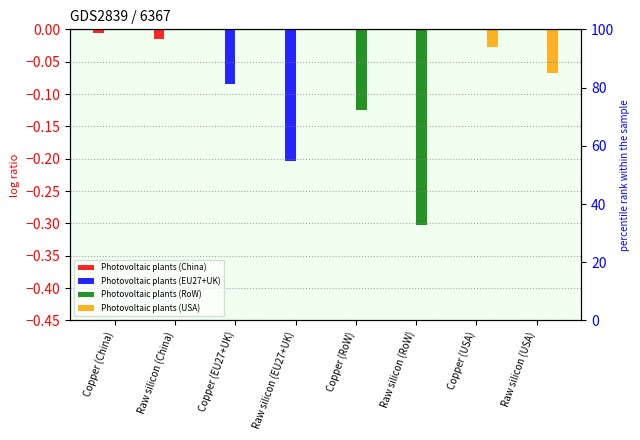

What is the label of the 3rd bar from the right?

Raw silicon (RoW)